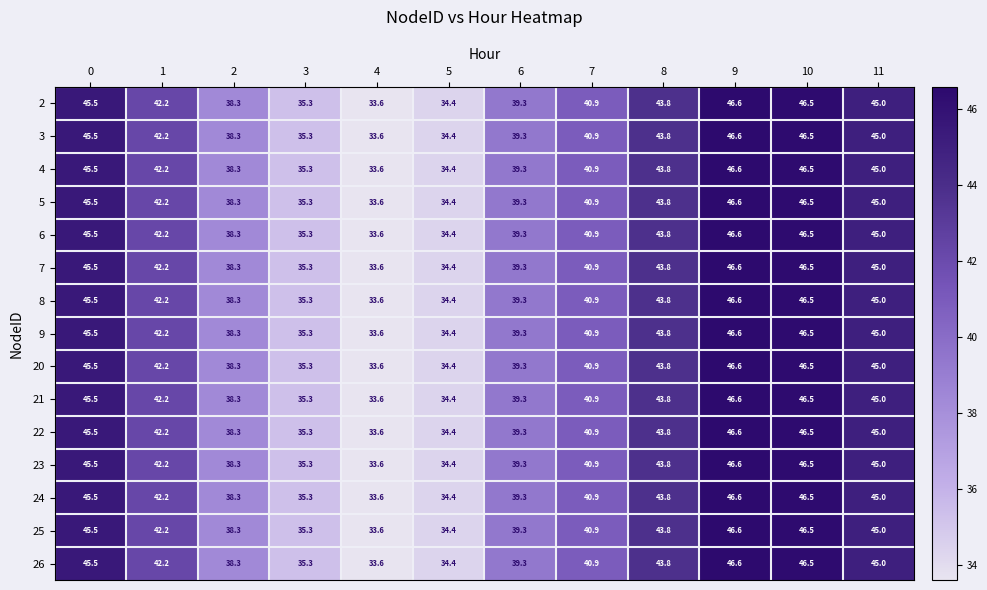

What is the sum of the 25 values at 8 and 10?

90.3